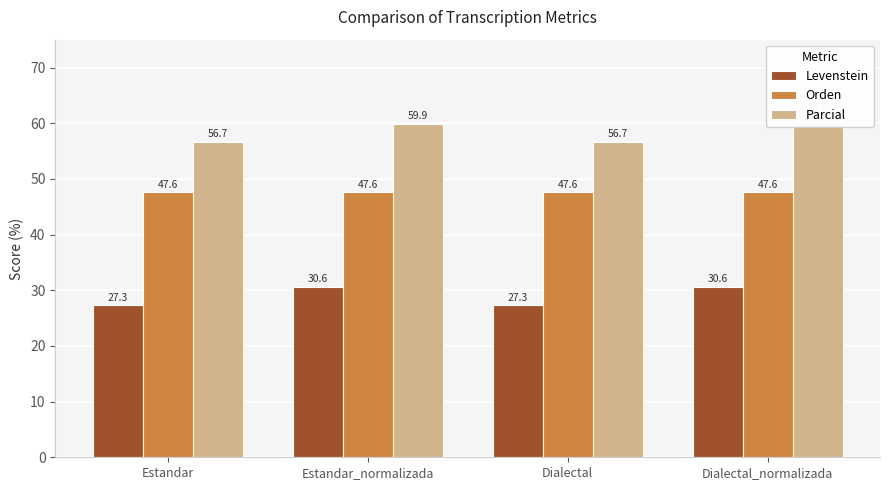

At which label does Orden reach its peak?

Estandar